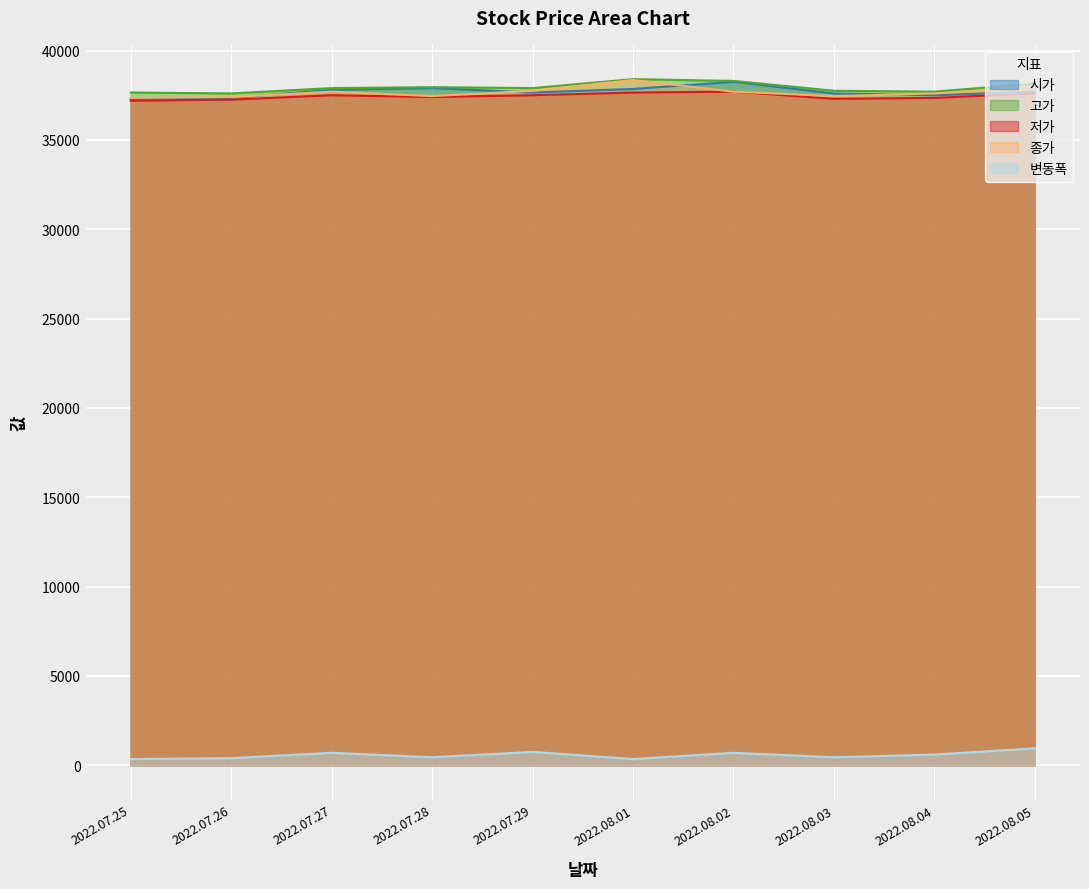

Where is the first local minimum for 저가?

2022.07.28